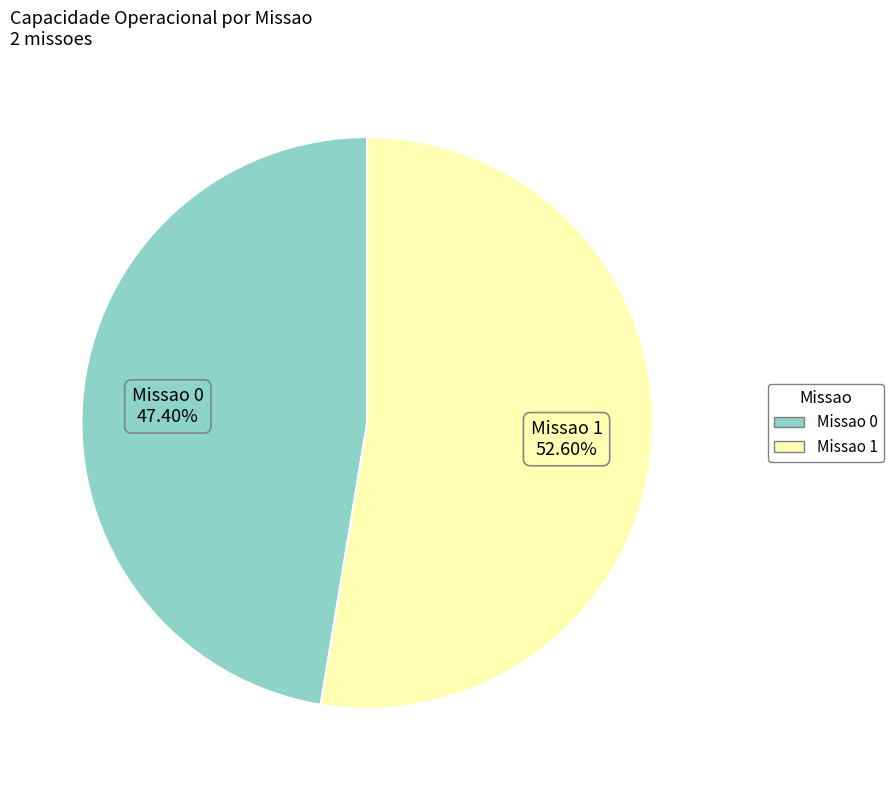

To the nearest percent, what is the difference between the Missao 1 and Missao 0 slice percentages?

5%